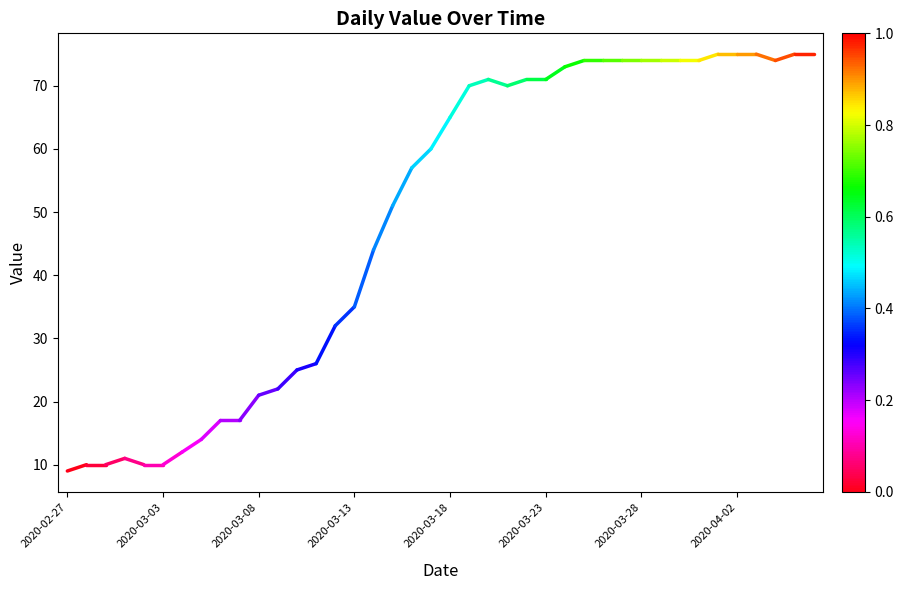

What is the greatest value displayed?

75